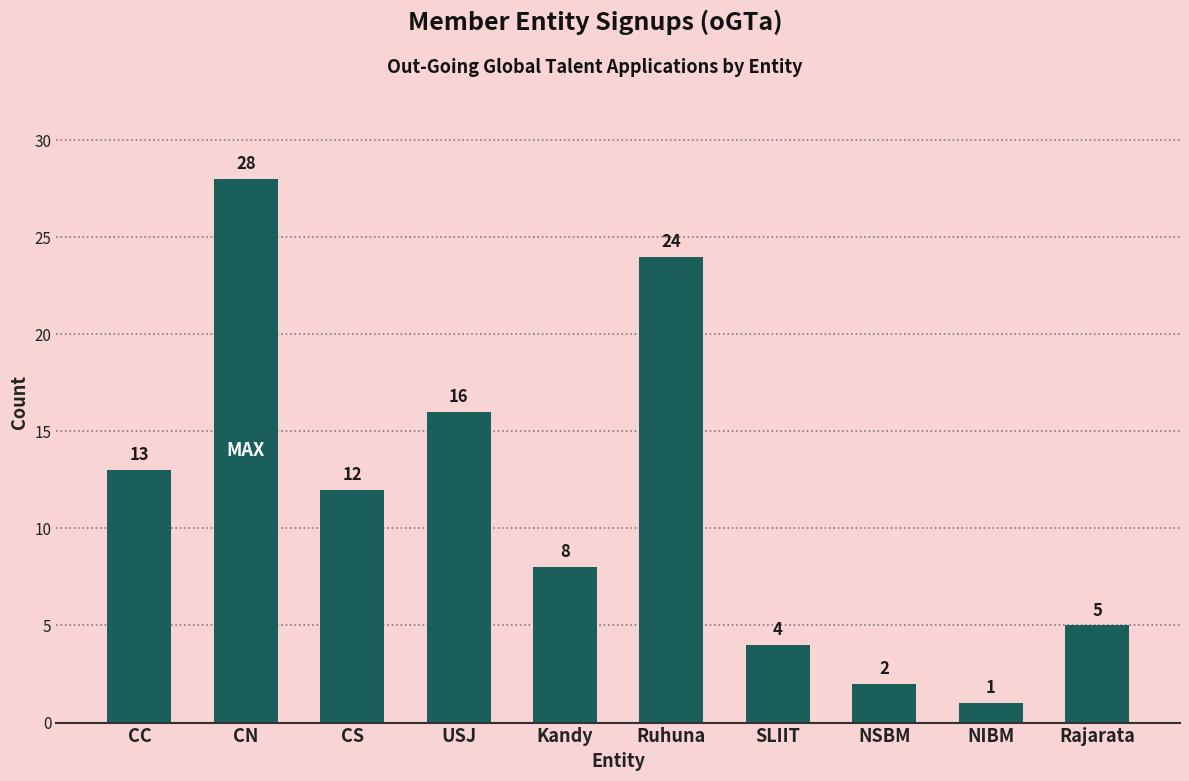

List the labels in order of value, smallest first.

NIBM, NSBM, SLIIT, Rajarata, Kandy, CS, CC, USJ, Ruhuna, CN